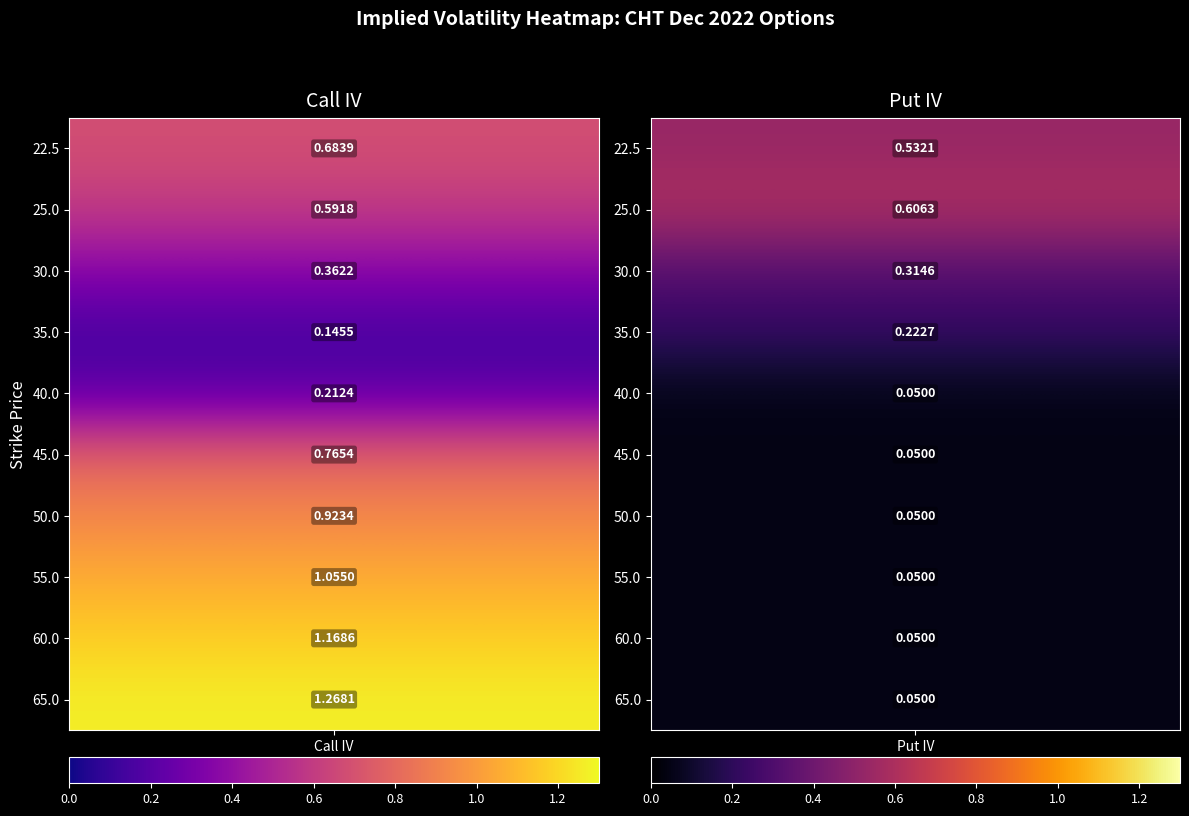

At 0, list the series in order from smallest to largest.

35.0, 40.0, 30.0, 25.0, 22.5, 45.0, 50.0, 55.0, 60.0, 65.0